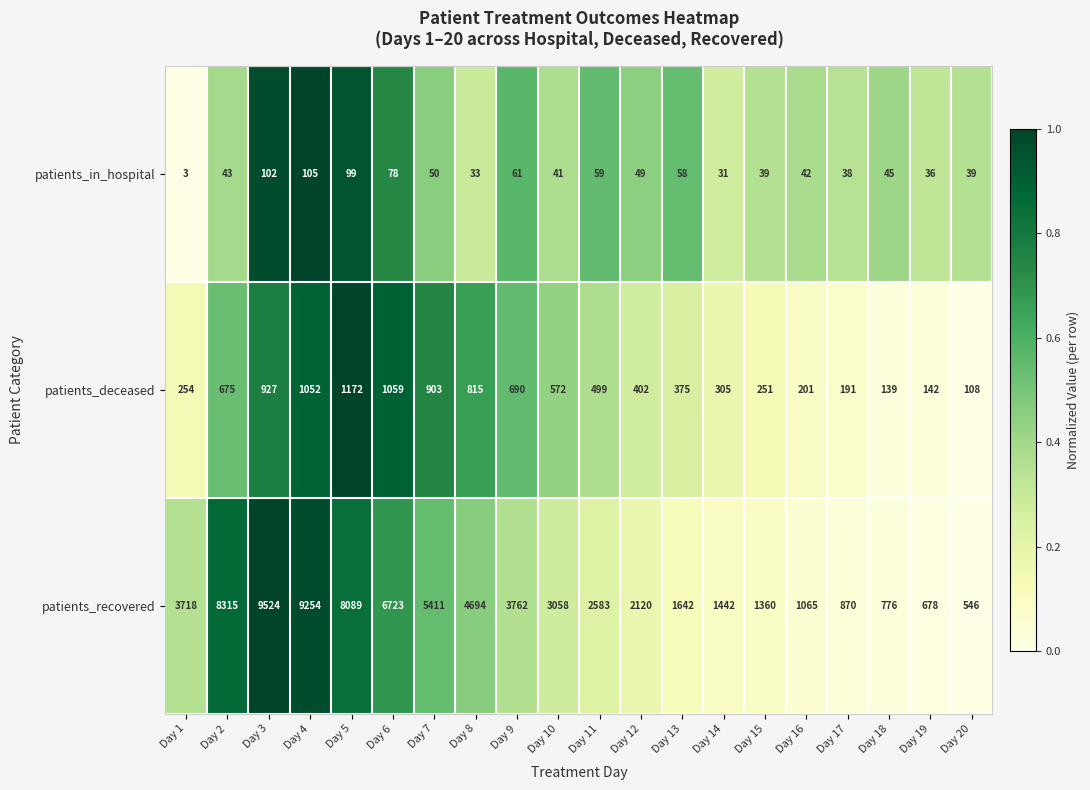

What is the sum of all patients_in_hospital values?

1051